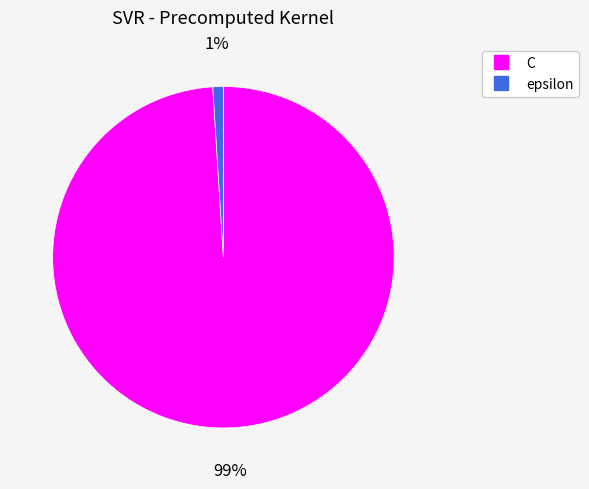

How many segments does this pie chart have?

2